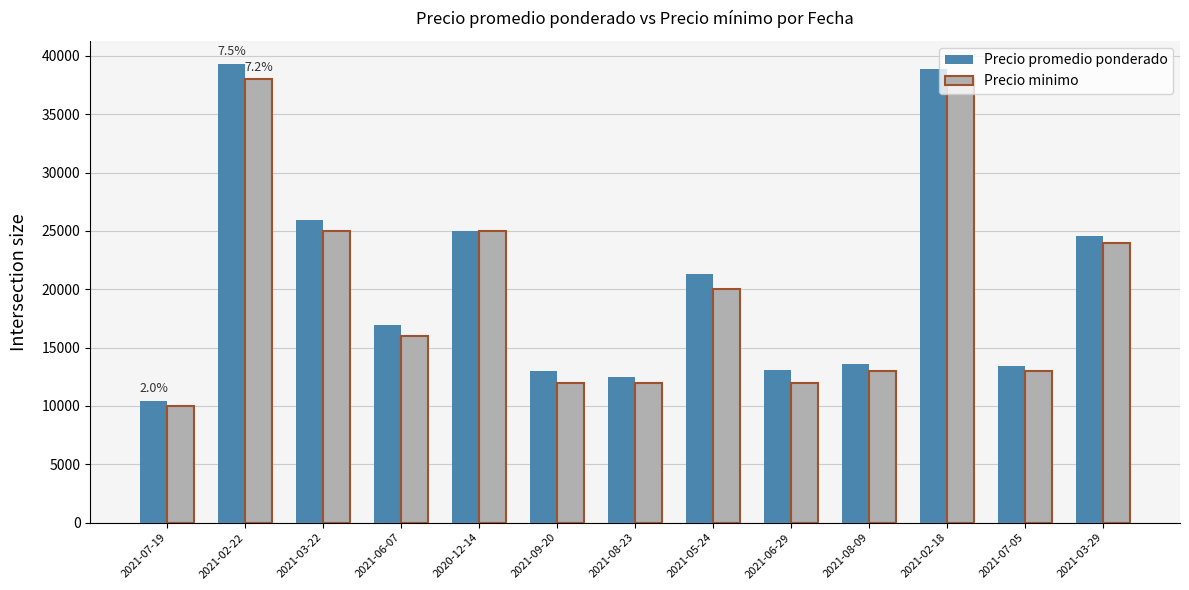

List the series in order of their peak value, highest first.

Precio promedio ponderado, Precio minimo